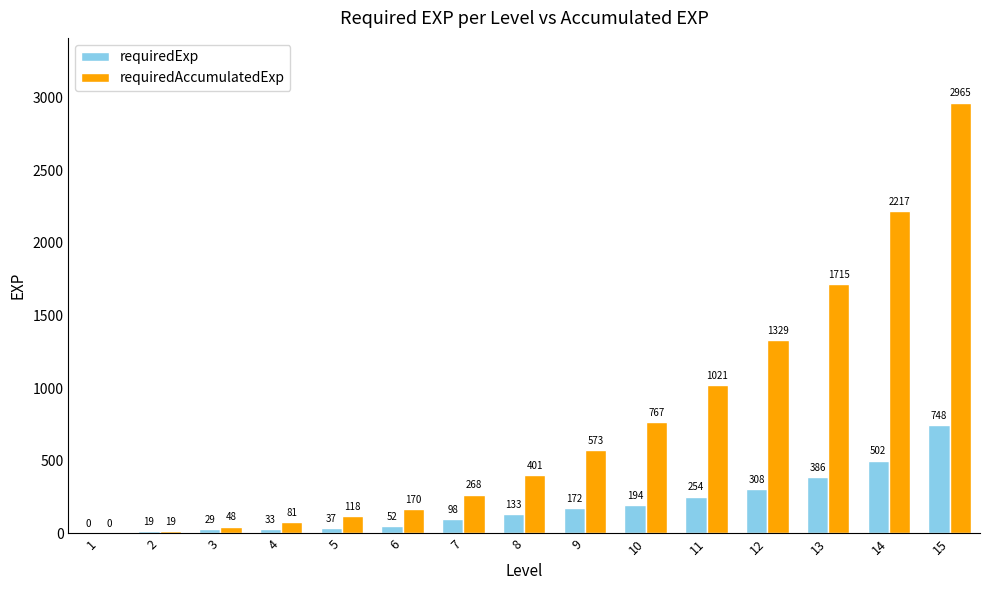

What is the maximum value for requiredExp?

748